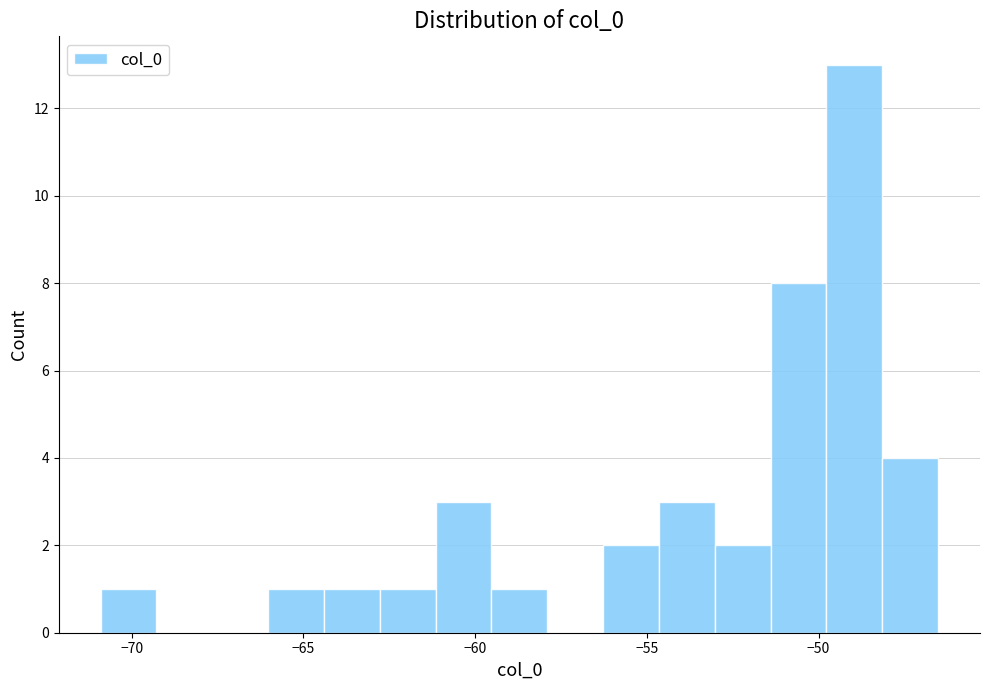

Around what value on the x-axis is the tallest bar? Give the approximate position of its centre, as read against the axis.

-49.0